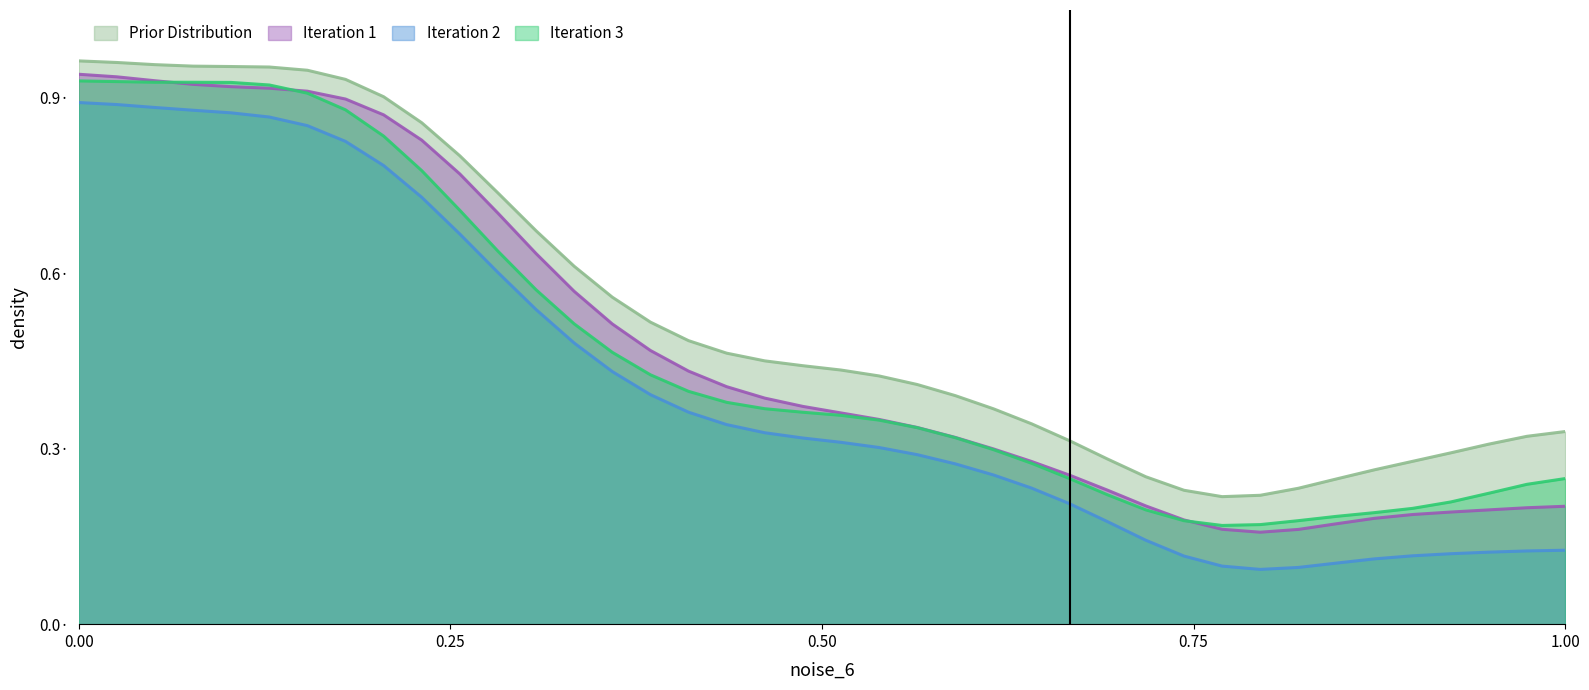

What are all the series names shown in the legend?

Prior Distribution, Iteration 1, Iteration 2, Iteration 3